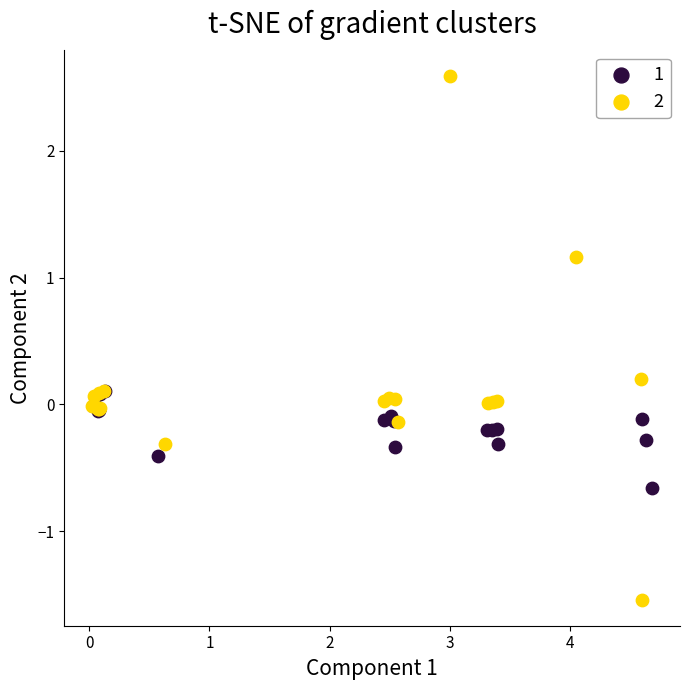

Which series reaches the minimum Y coordinate?

2